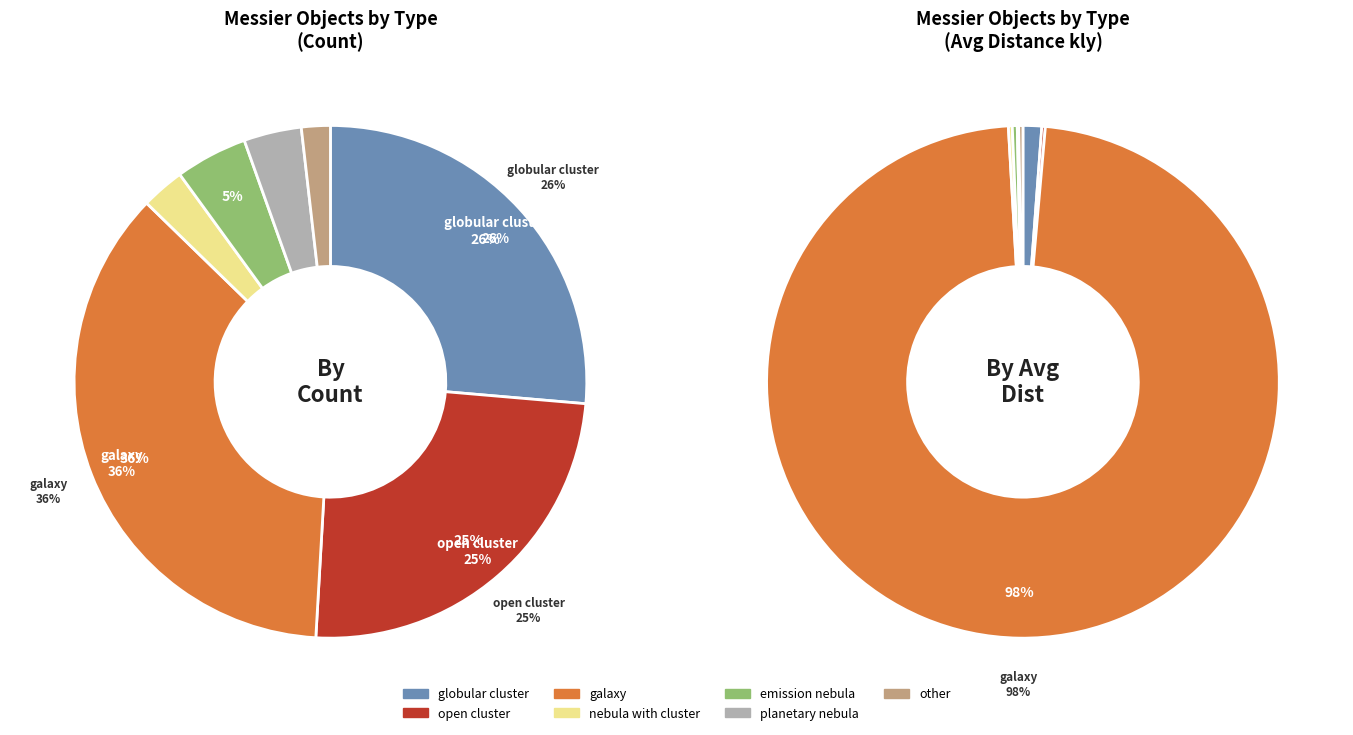

To the nearest percent, what percentage of the pie is nebula with cluster?

3%